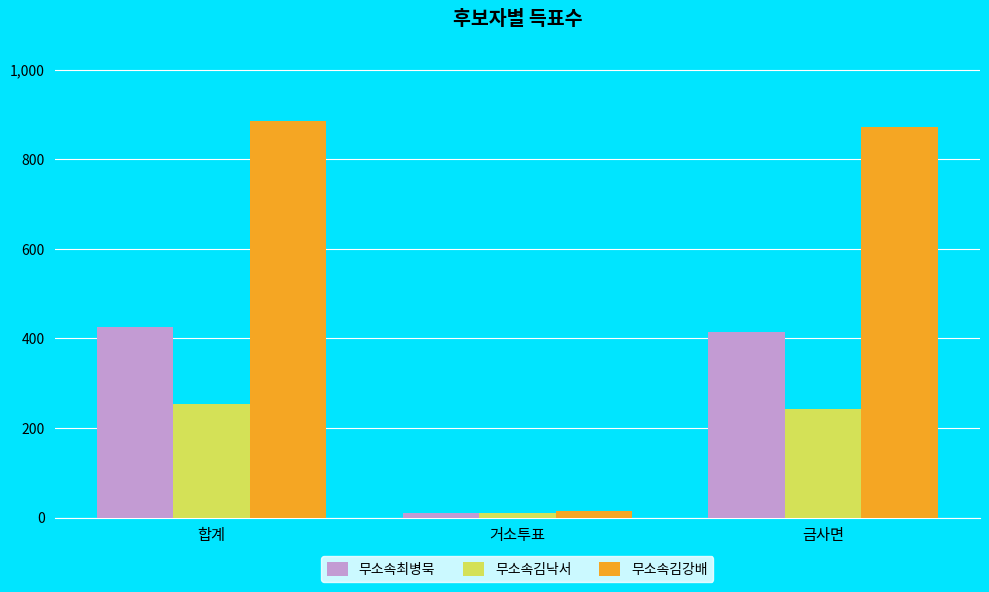

What is the difference between the maximum and minimum values in the 무소속최병묵 series?

415